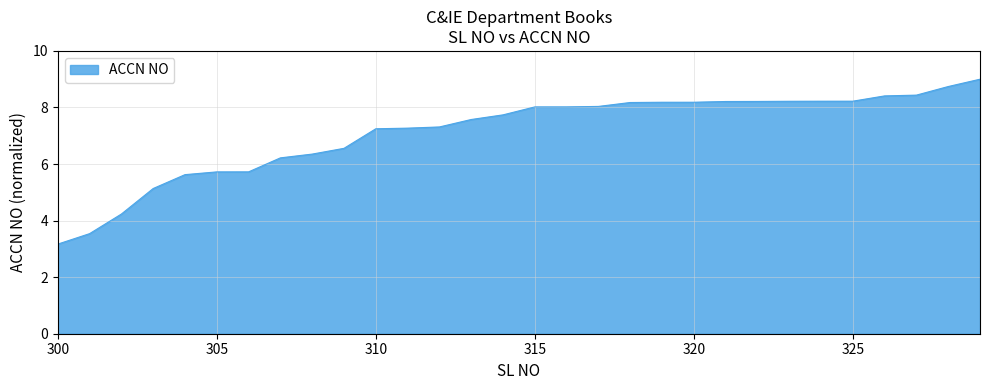

What is the smallest value displayed?

3.2